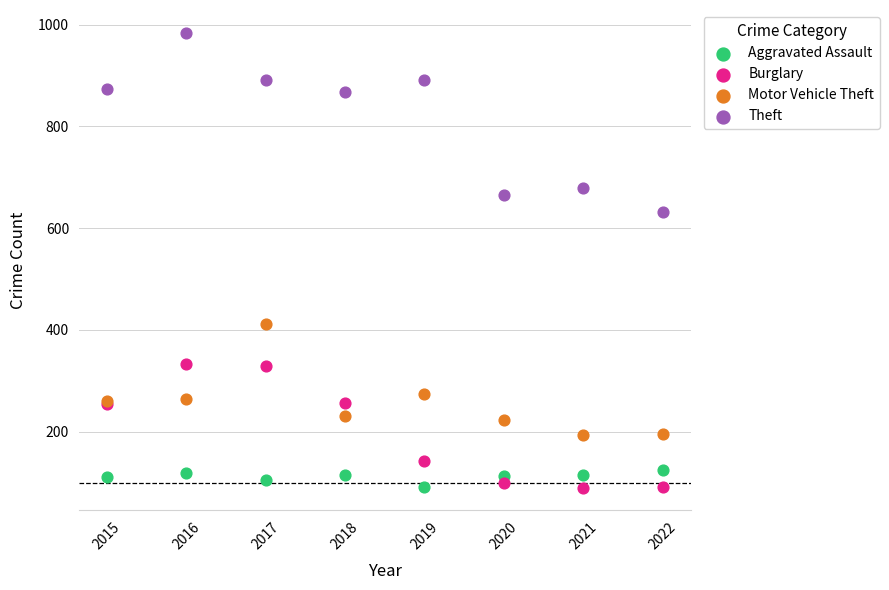

What are all the series names shown in the legend?

Aggravated Assault, Burglary, Motor Vehicle Theft, Theft